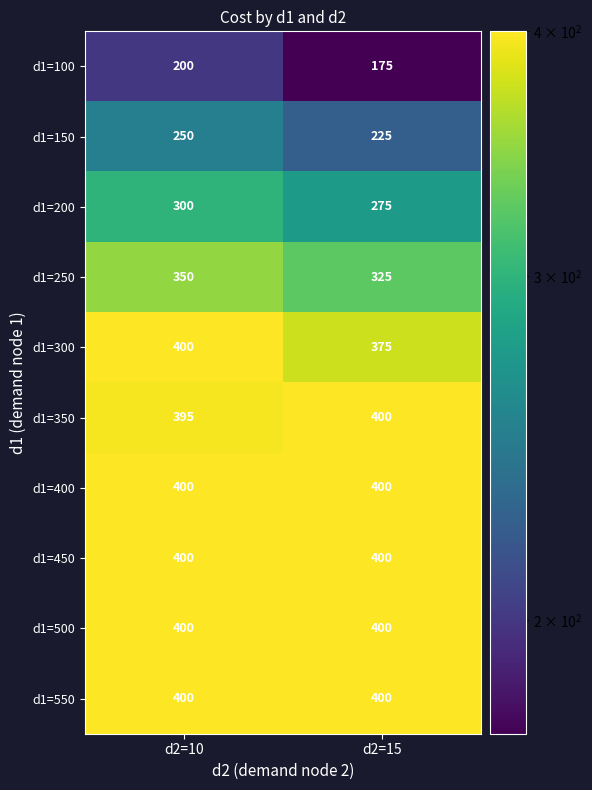

Reading right to left, transcribe all the data shown in this chart.

d1=100: d2=15=175	d2=10=200
d1=150: d2=15=225	d2=10=250
d1=200: d2=15=275	d2=10=300
d1=250: d2=15=325	d2=10=350
d1=300: d2=15=375	d2=10=400
d1=350: d2=15=400	d2=10=395
d1=400: d2=15=400	d2=10=400
d1=450: d2=15=400	d2=10=400
d1=500: d2=15=400	d2=10=400
d1=550: d2=15=400	d2=10=400